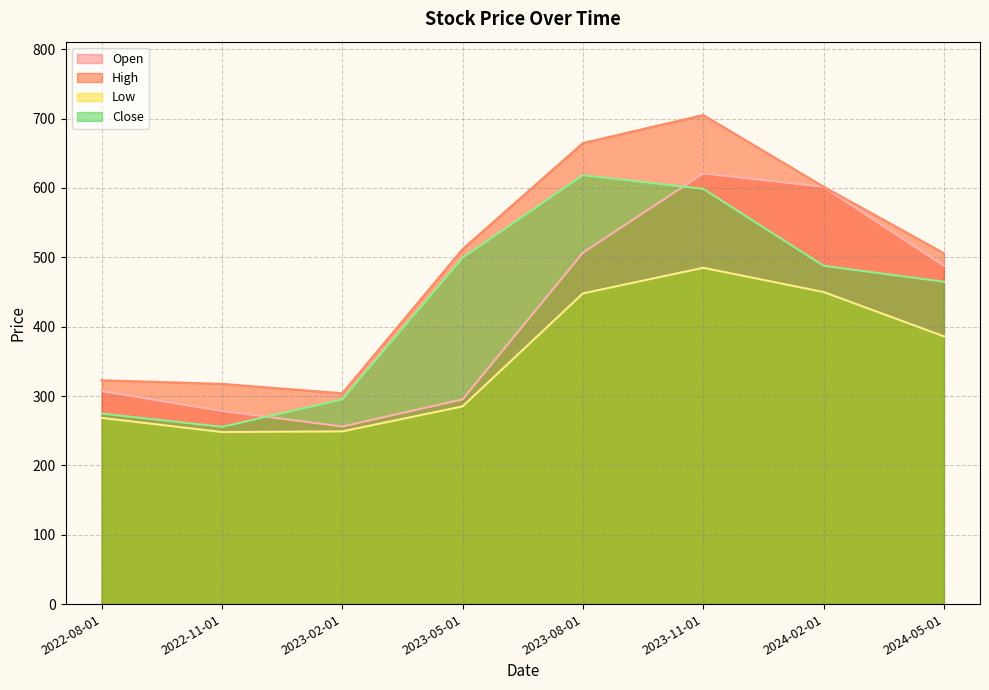

Rank the series by their maximum value, from highest to lowest.

High, Open, Close, Low